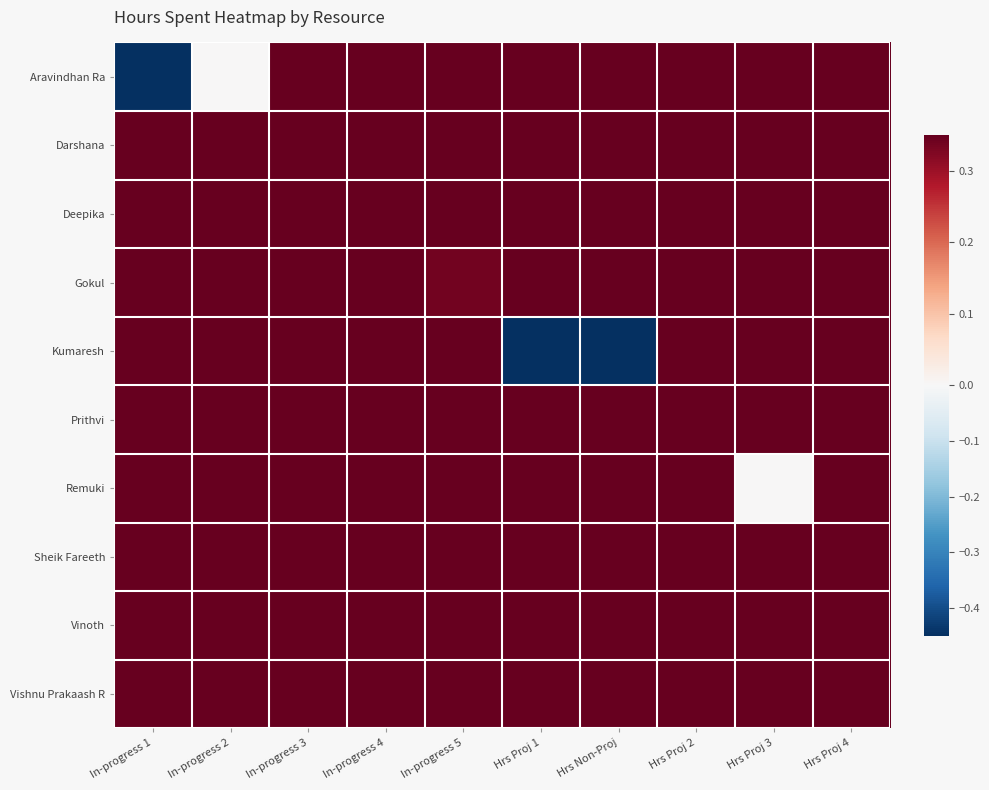

Count the number of categories in the chart.

10